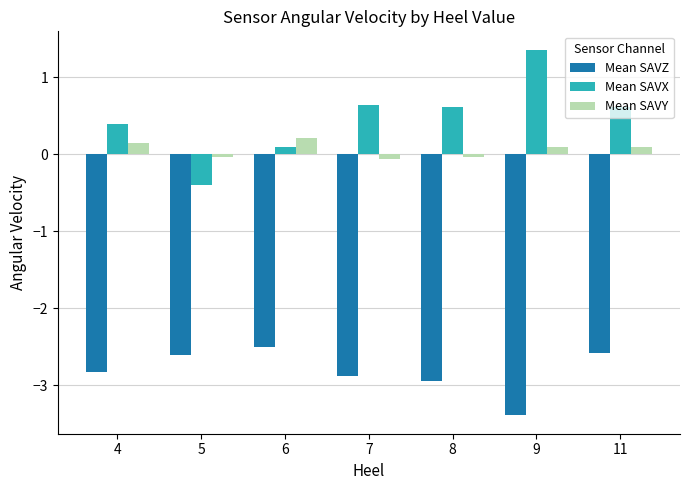

True or false: Mean SAVZ has a value of -2.6 at 5.

True